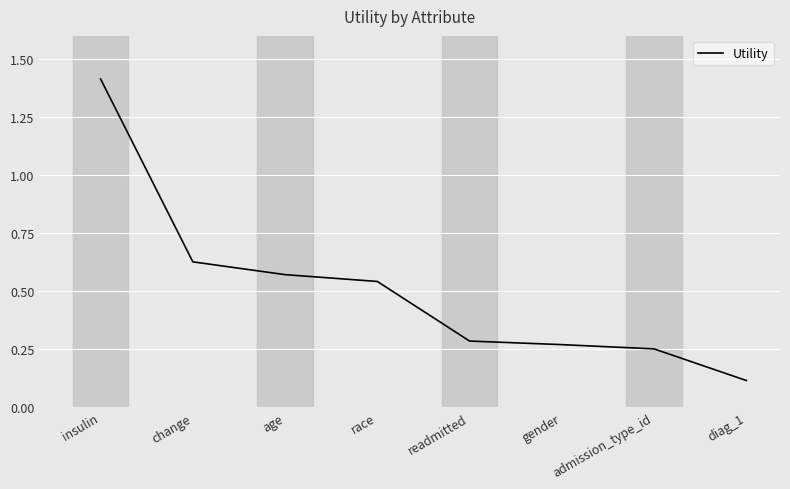

What is the sum of the values at insulin and change?

2.0